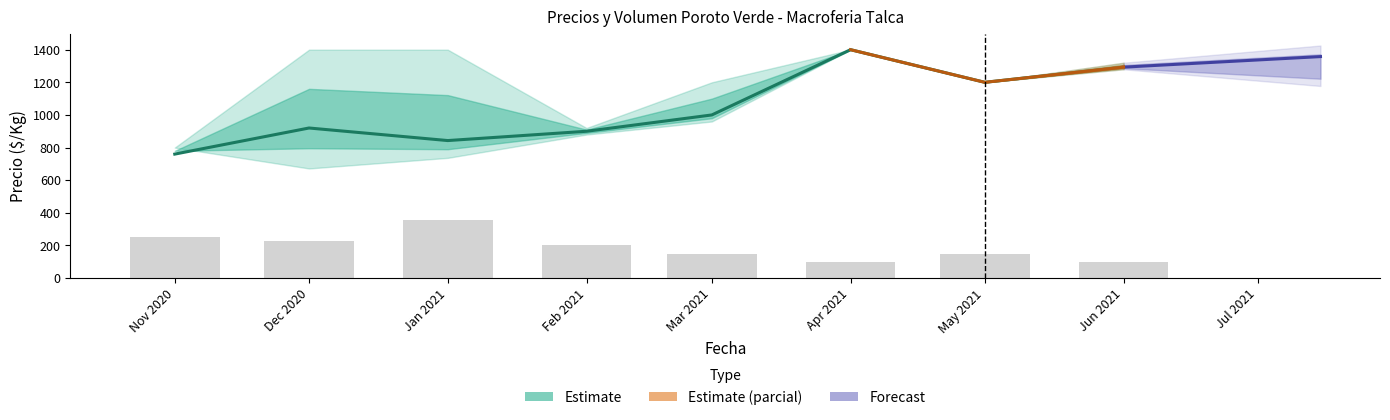

Which category has the lowest value in the Volumen (x10) series?

Apr 2021